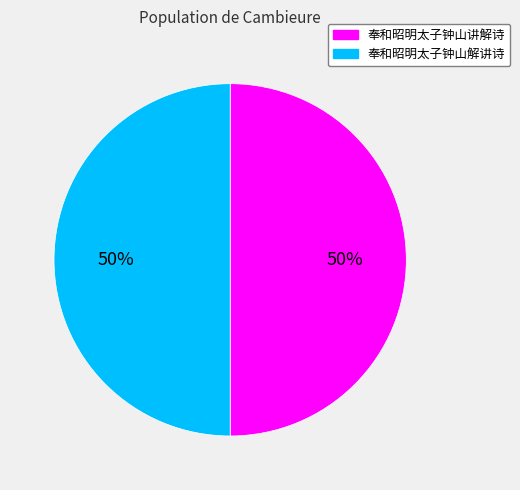

The 奉和昭明太子钟山解讲诗 slice represents 64% of the pie. True or false?

False